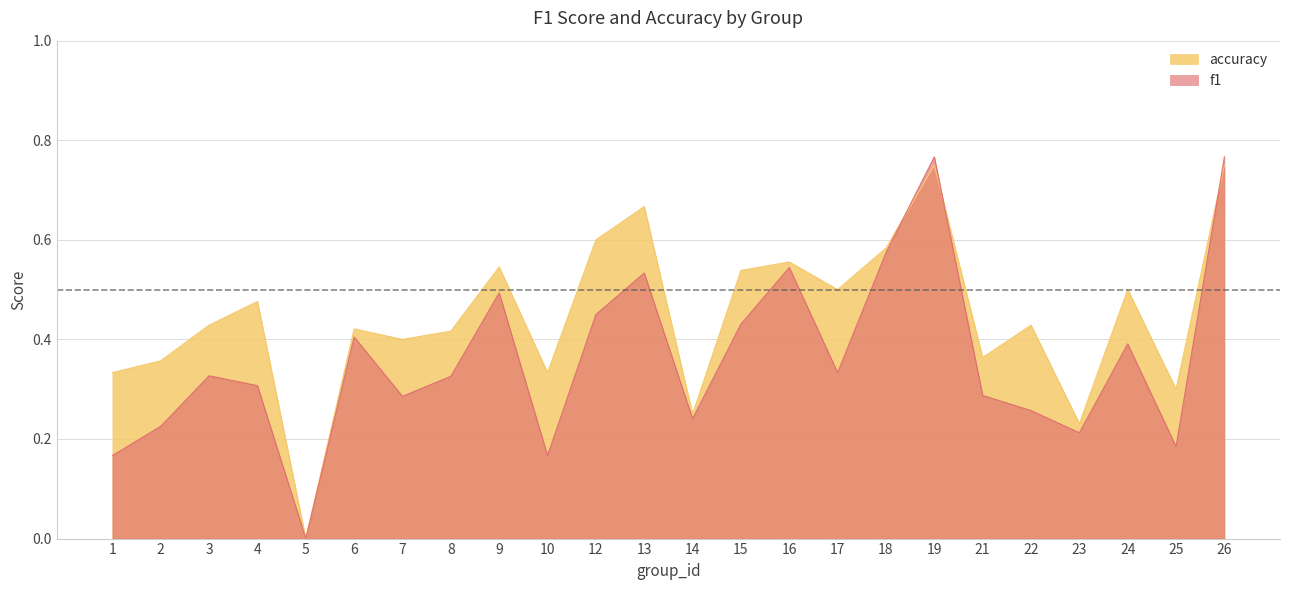

Where is the first local minimum for accuracy?

5